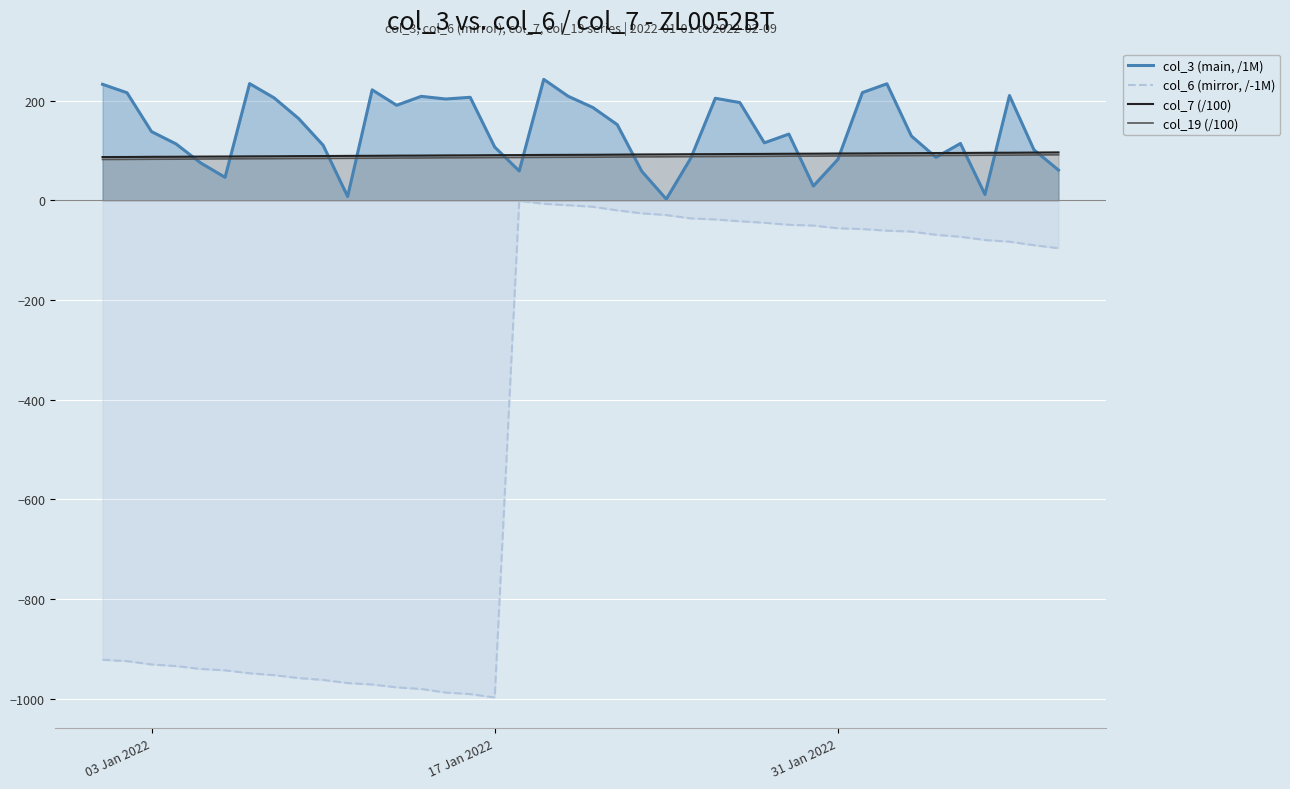

What is the difference between the second highest and minimum values in the col_6 (mirror, /-1M) series?

990.9